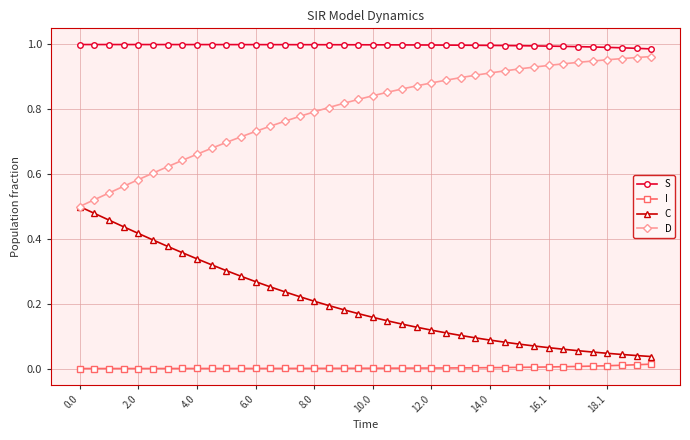

Rank the series by their average value, from highest to lowest.

S, D, C, I